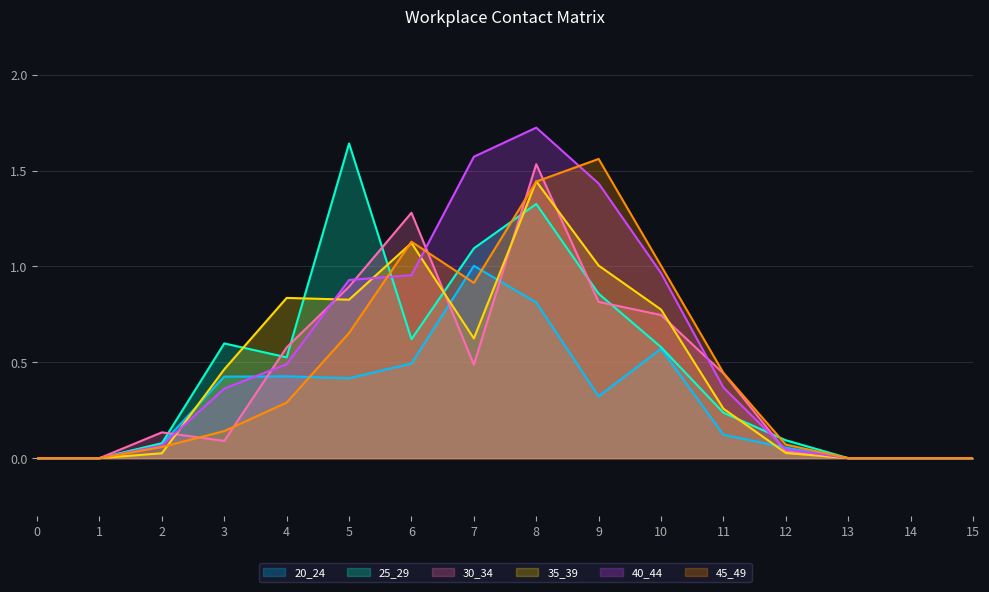

At how many categories does at least one series exceed 1?

6